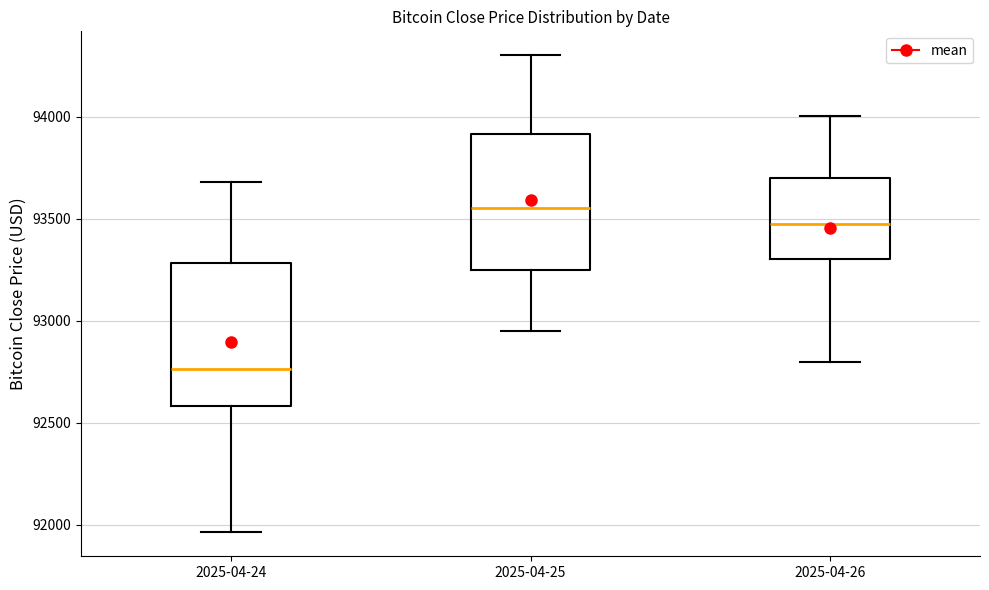

Which box has the highest median line?

2025-04-25